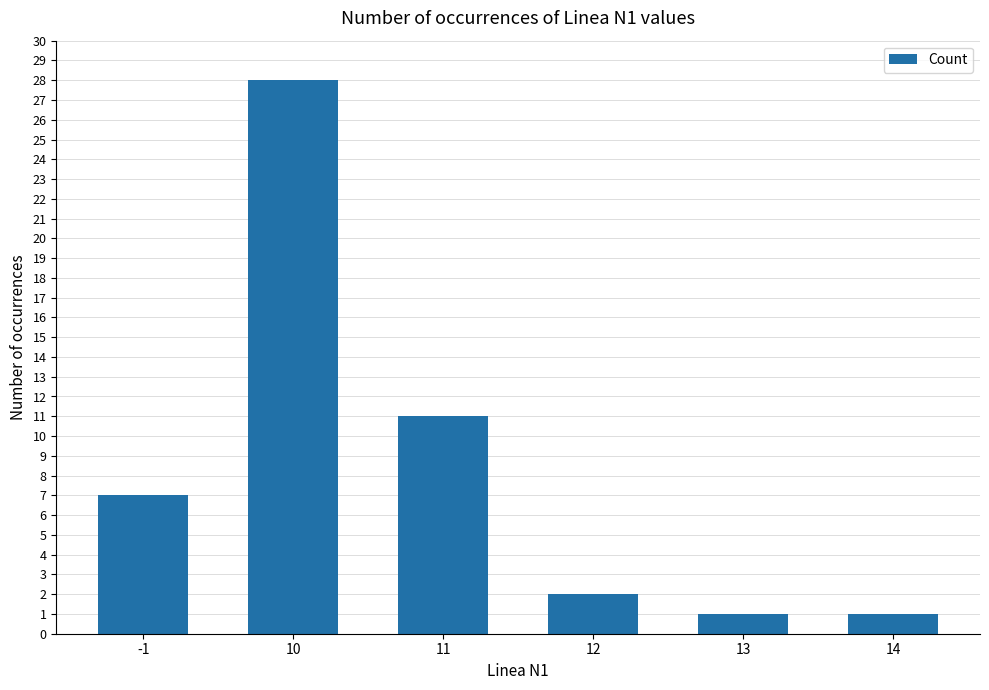

What is the value of the 2nd bar from the left?

28